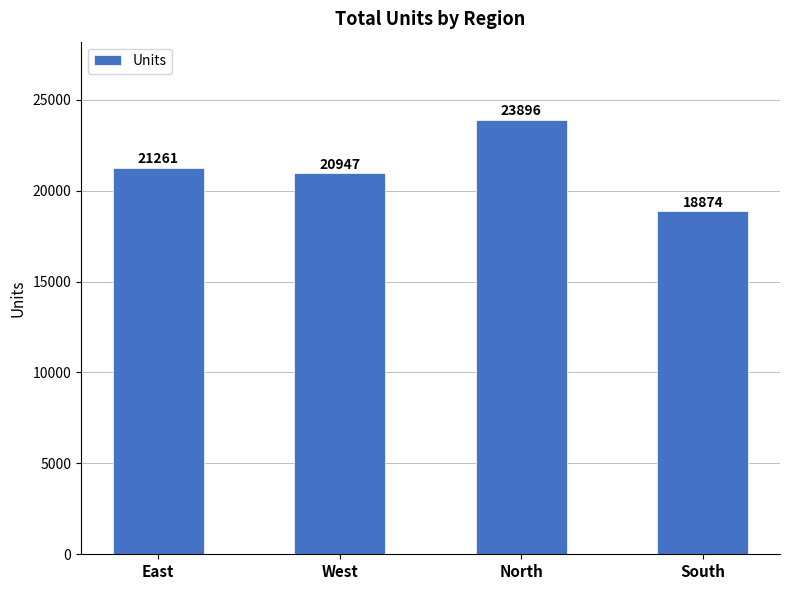

At which label is the value closest to 21385?

East